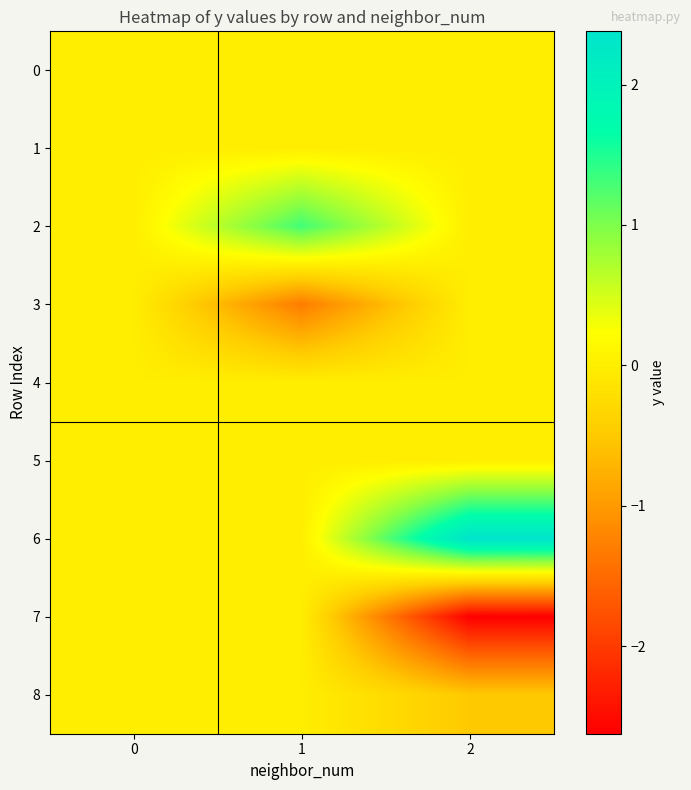

List the series in order of their peak value, highest first.

6, 2, 4, 0, 1, 3, 5, 7, 8